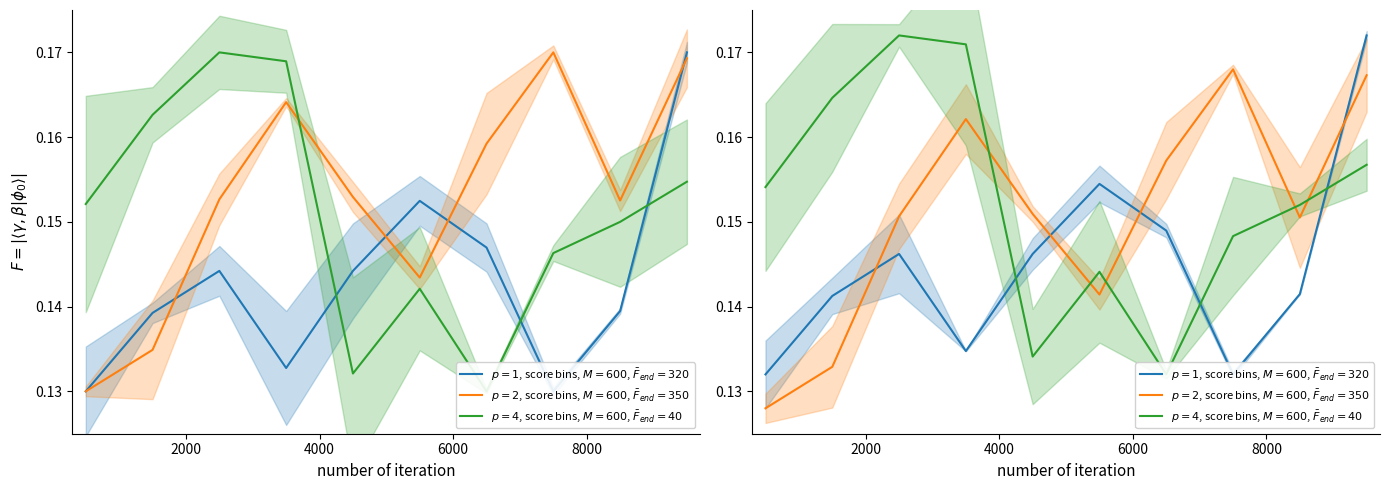

How many intersections are there between $p=2$, score bins, $M=600$, $\bar{F}_{end}=350$ and $p=1$, score bins, $M=600$, $\bar{F}_{end}=320$?

4